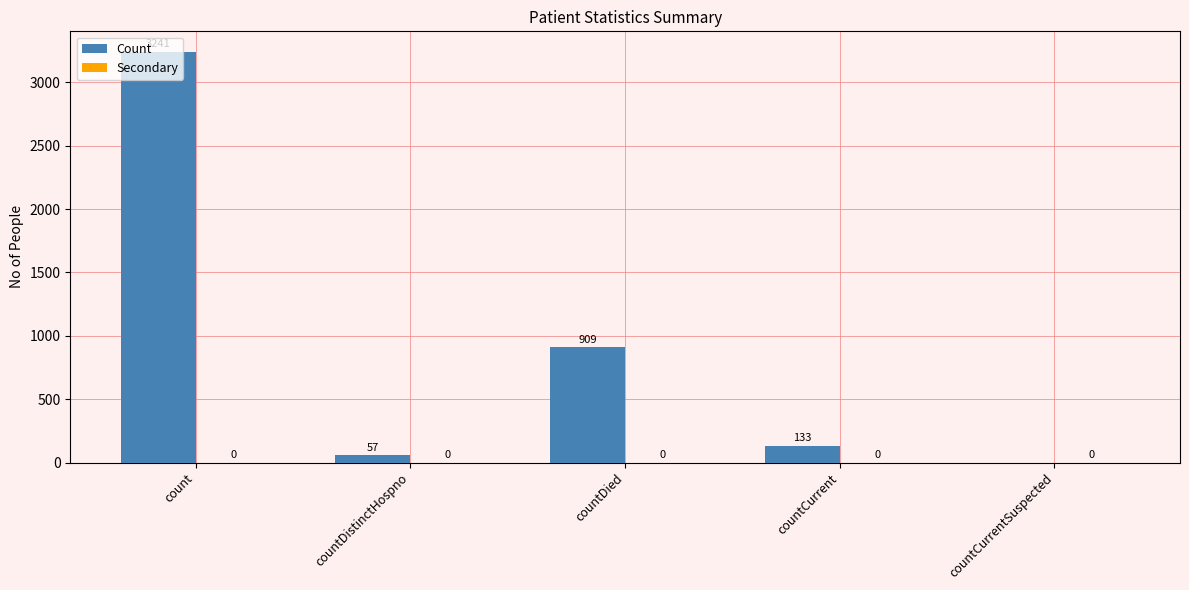

Between count and countDied, which is larger?

count